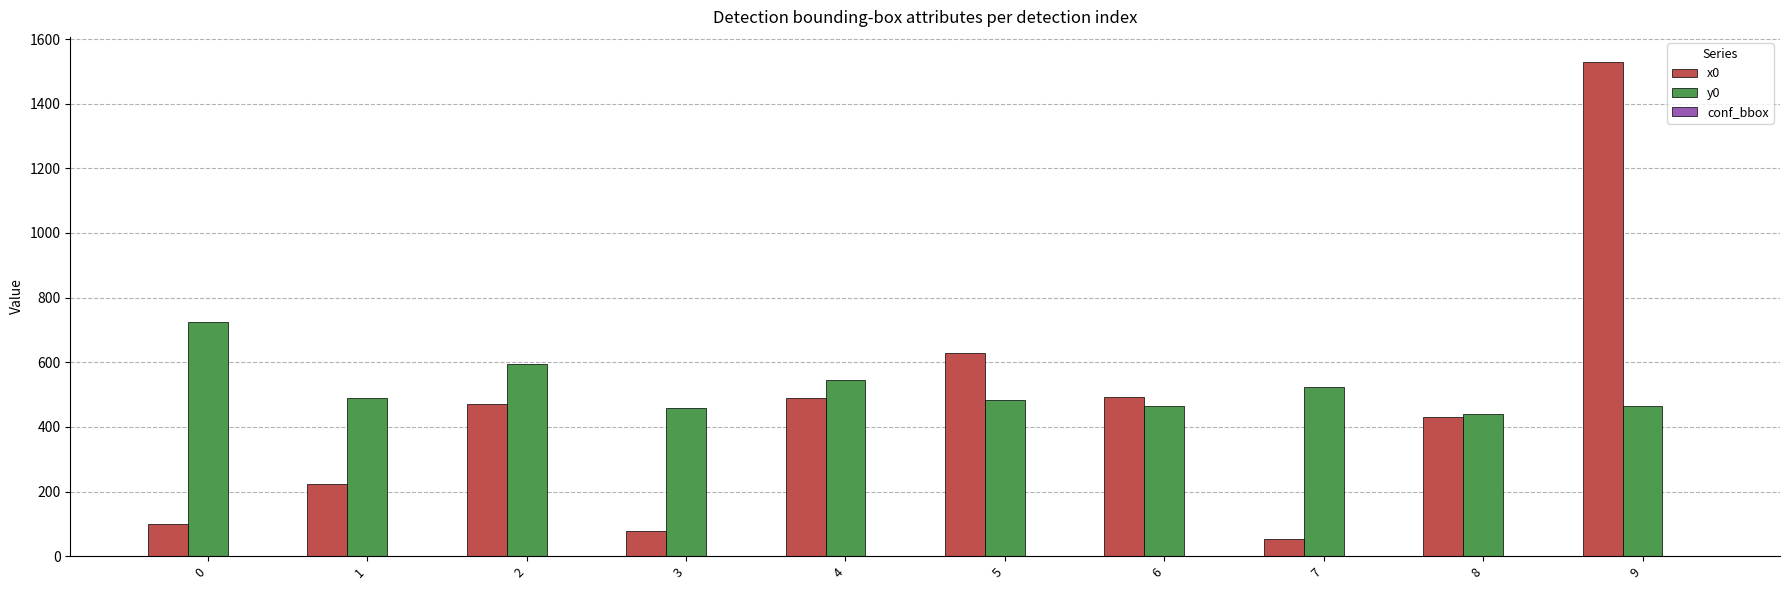

What is the greatest value displayed?

1530.2